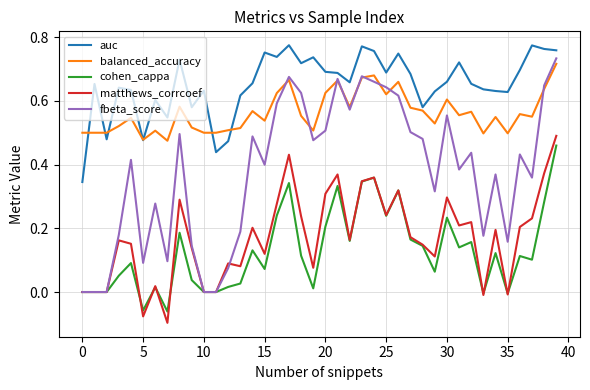

Which series has the largest total across all categories?

auc